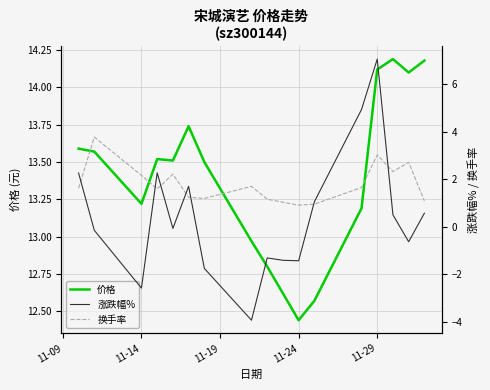

At which label does 价格 reach its minimum?

11-24